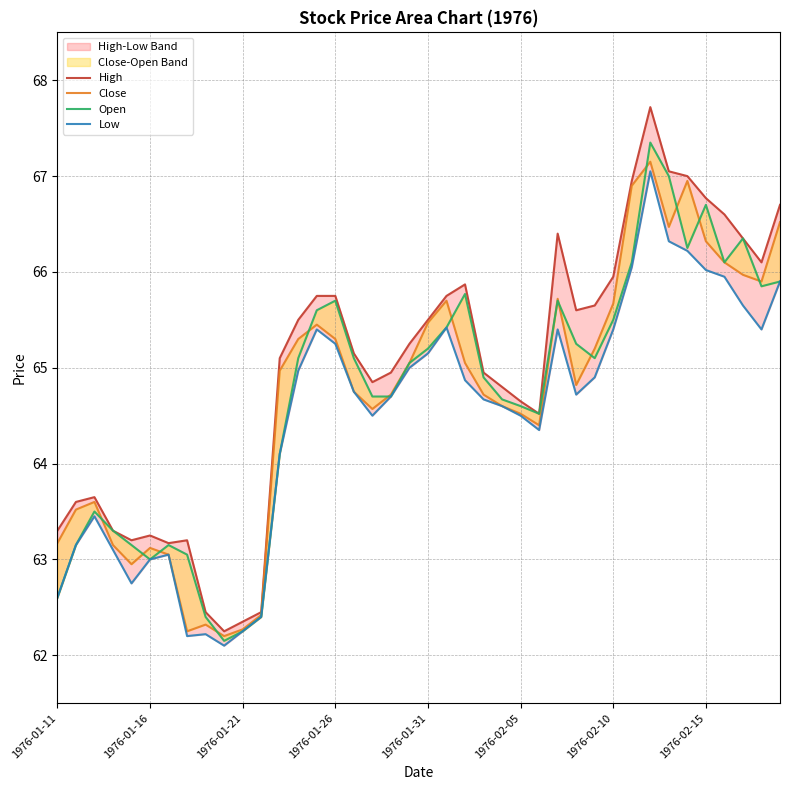

In Close, how many points are lower than both neighbors (excluding endpoints)?

8